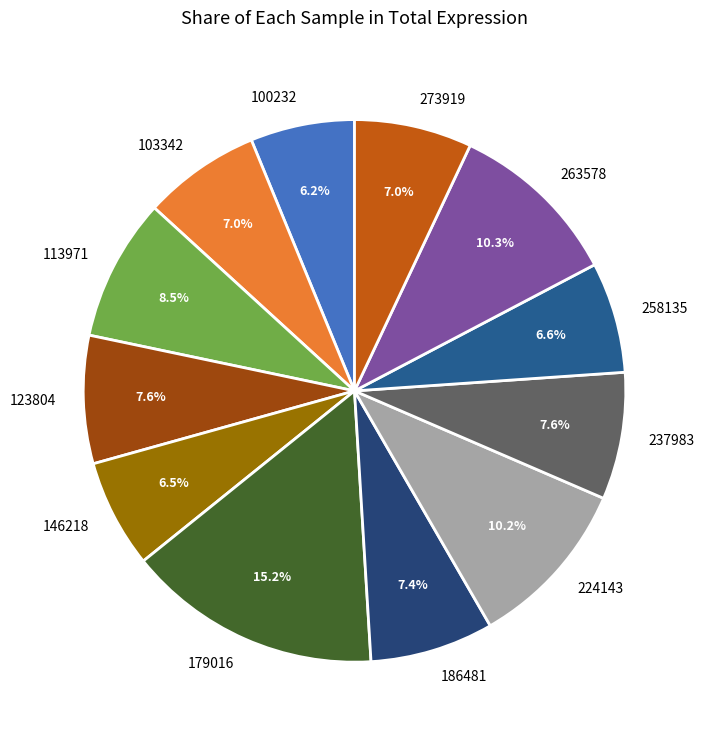

Is there a majority slice in this chart?

No